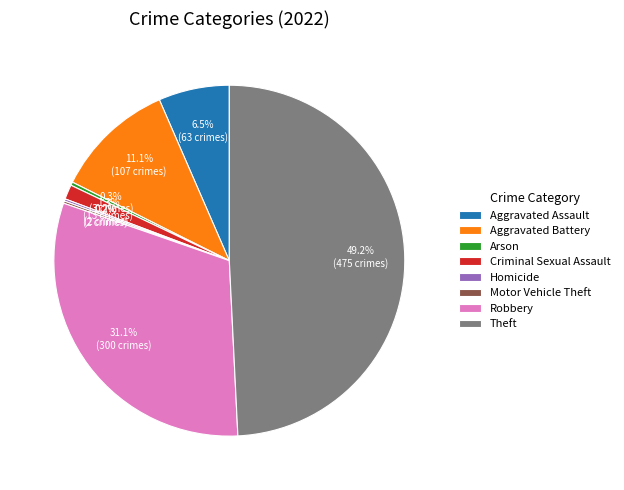

What percentage is NOT represented by Theft?

50.8%